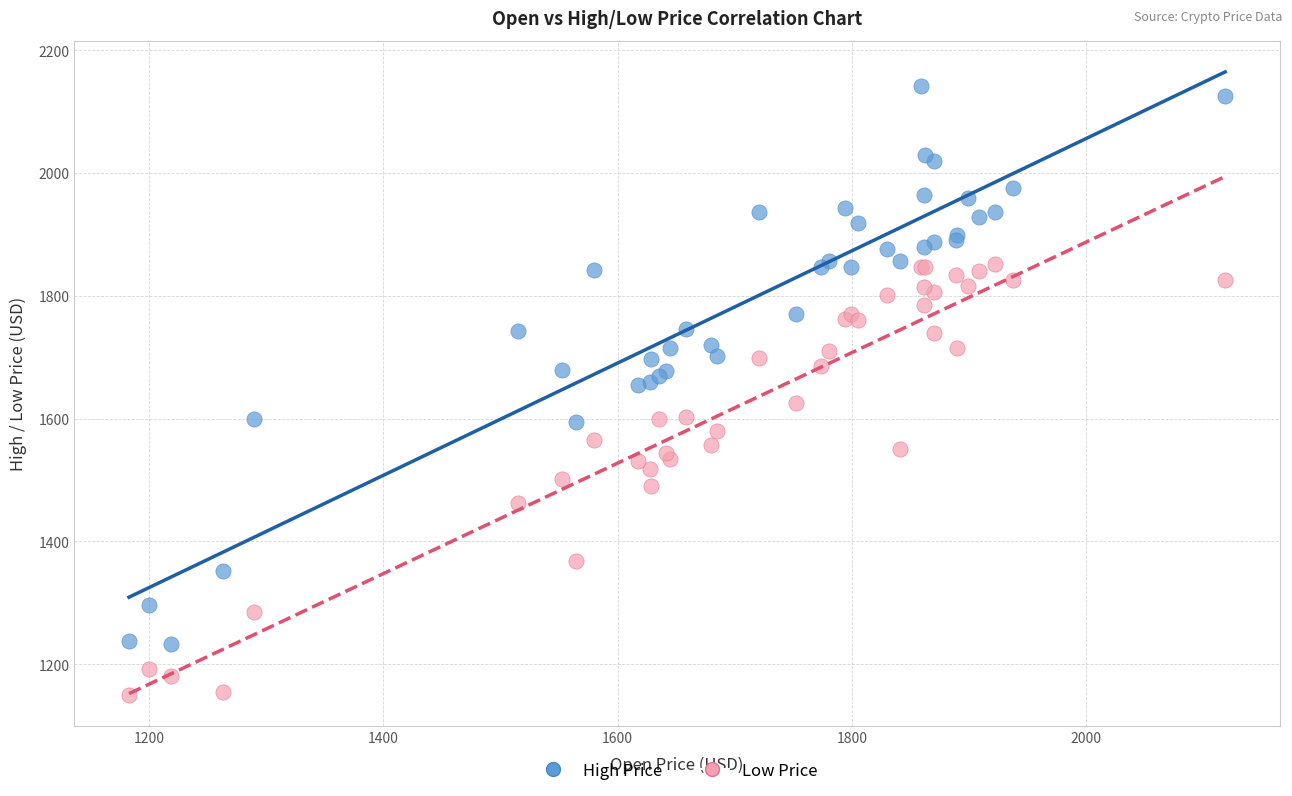

Which series has the largest Y range (max minus min)?

High Price